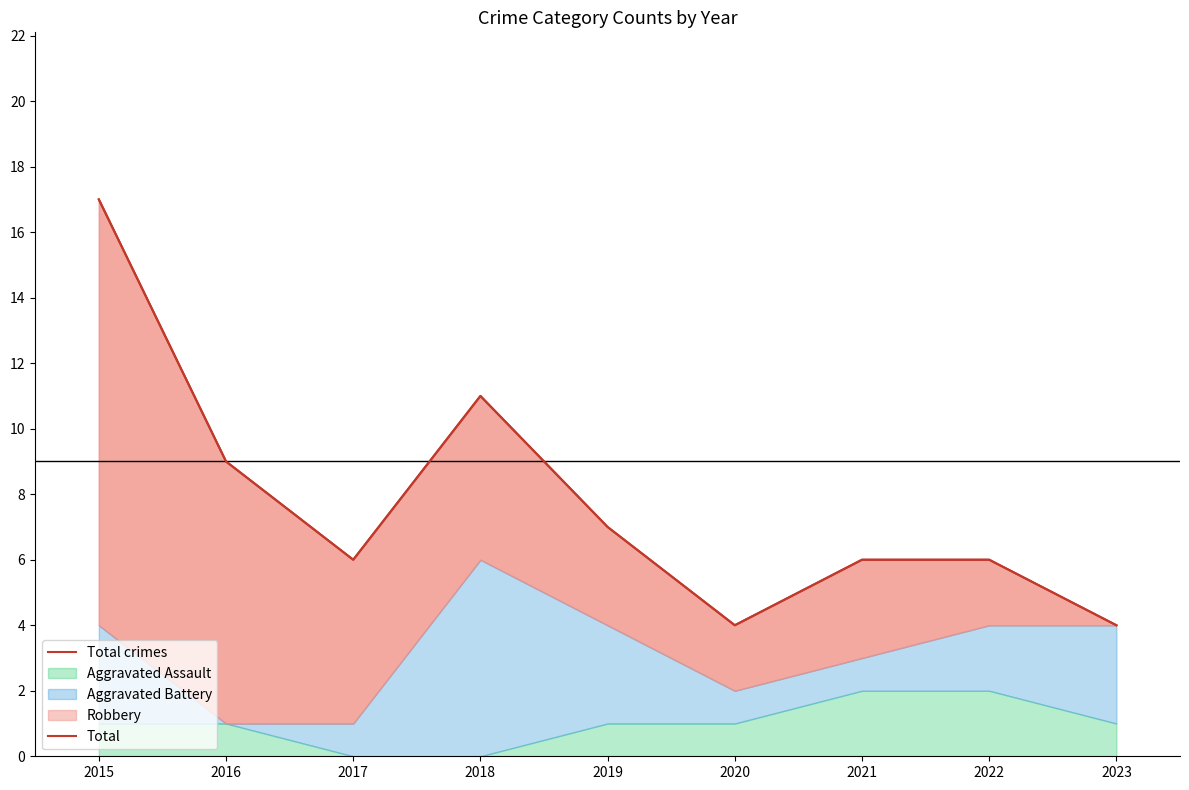

What is the highest value of the Total crimes series?

17